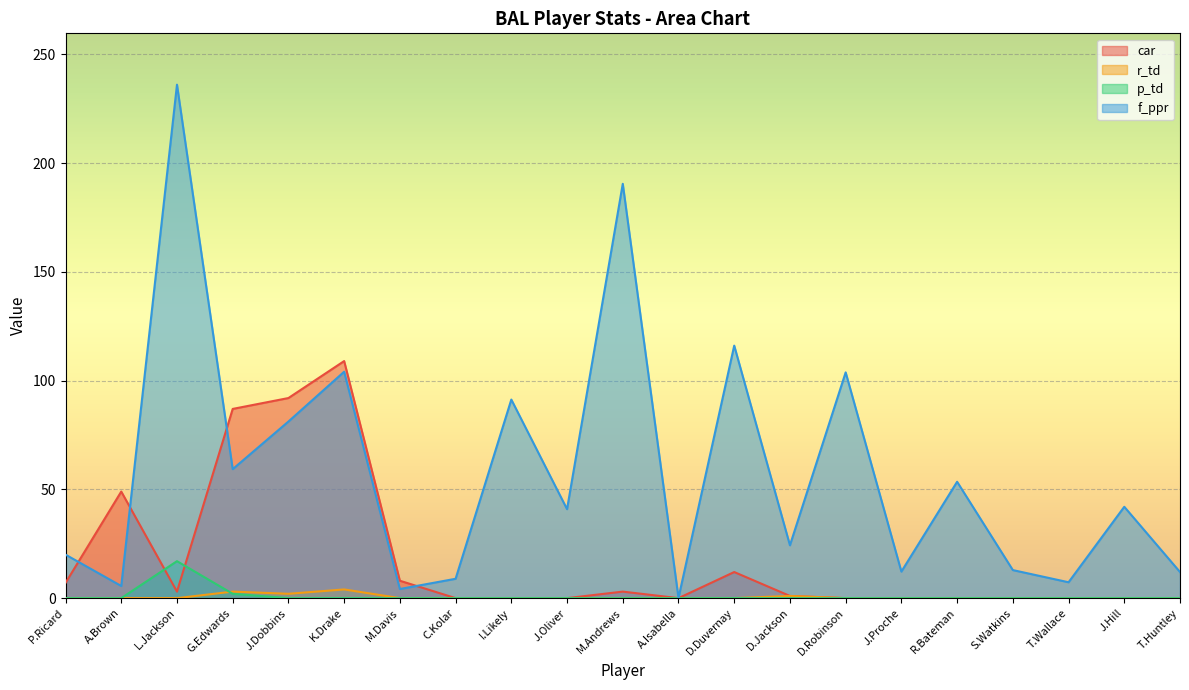

How many lines are shown in the chart?

4